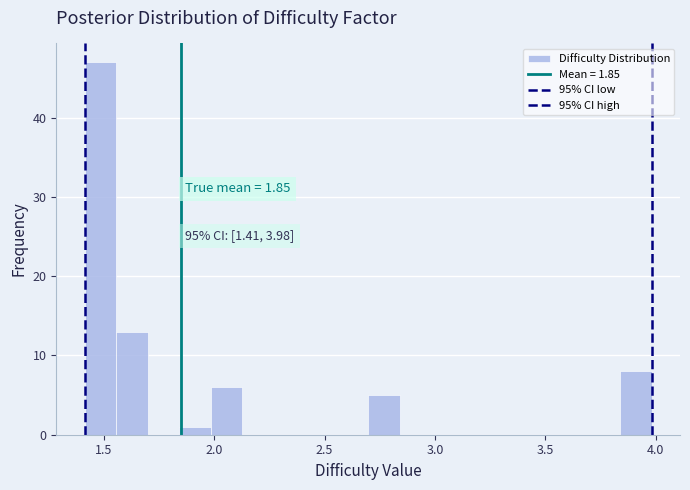

Read against the x-axis, roughly where is the centre of the tallest bar?

1.50